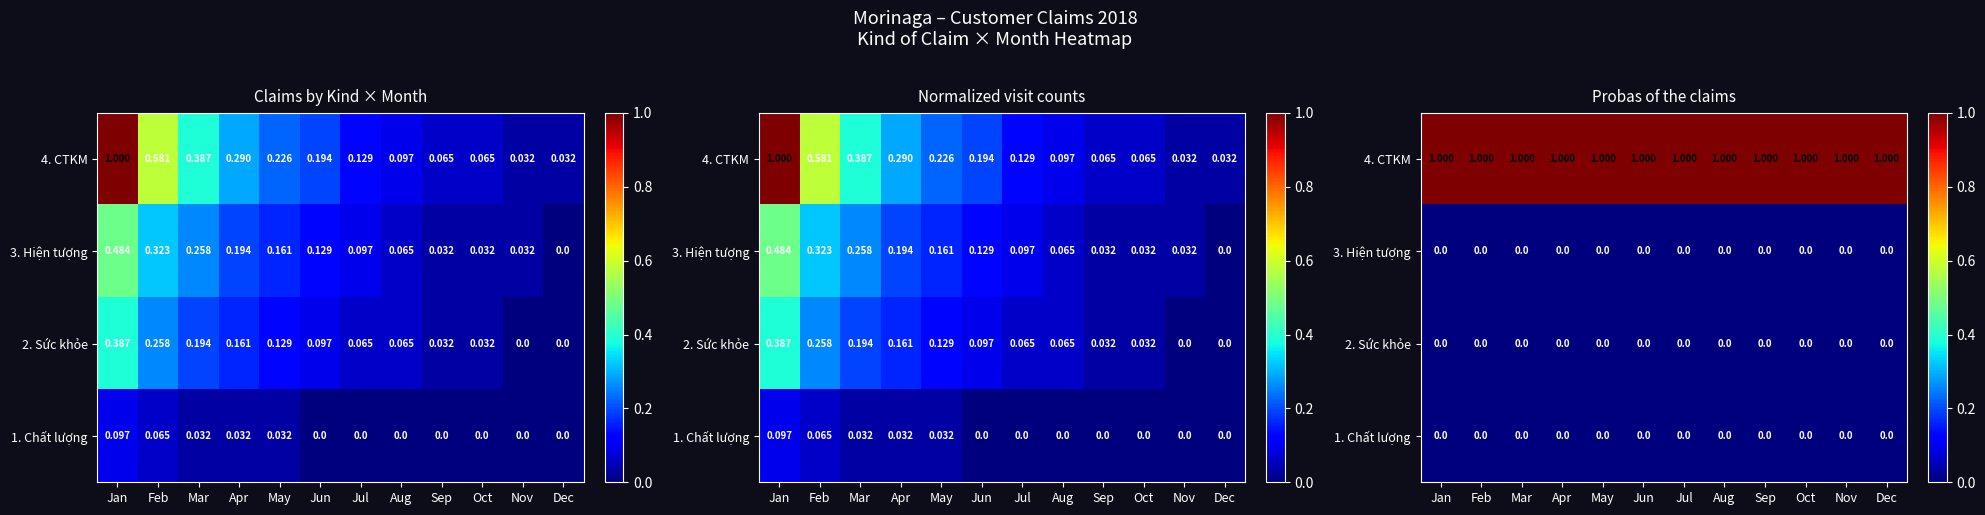

Which category has the lowest value across all series?

Jan